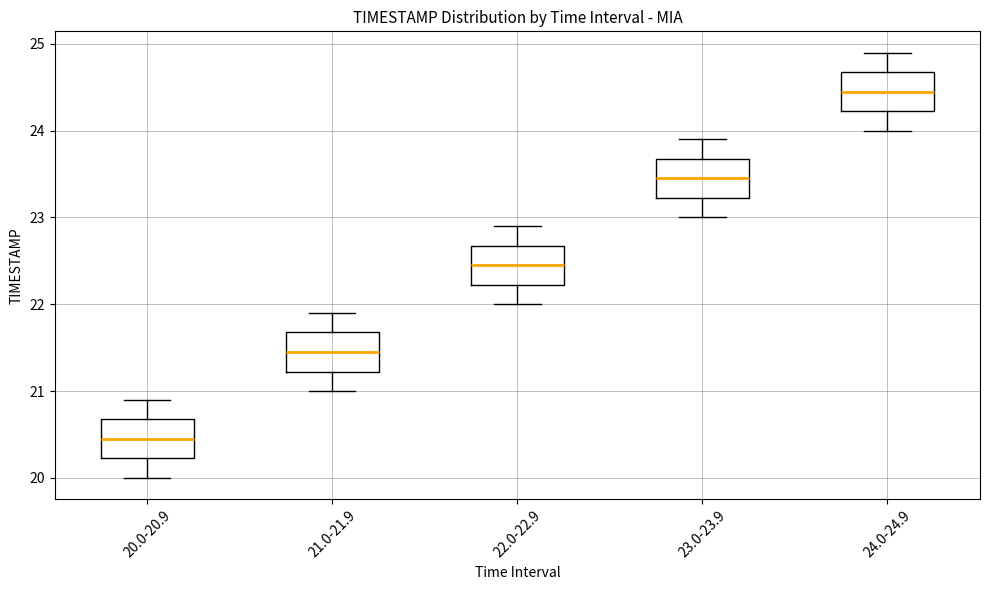

Reading left to right, transcribe this box plot: for each box, give where its median line is, the range the box spans, and where its two whiskers end, as read against the y-axis. The values are not printed on the chart, so give them approximately, as read against the axis.

20.0-20.9: median 20.5, box 20.2 to 20.7, whiskers 20.0 to 20.9
21.0-21.9: median 21.5, box 21.2 to 21.7, whiskers 21.0 to 21.9
22.0-22.9: median 22.5, box 22.2 to 22.7, whiskers 22.0 to 22.9
23.0-23.9: median 23.5, box 23.2 to 23.7, whiskers 23.0 to 23.9
24.0-24.9: median 24.5, box 24.2 to 24.7, whiskers 24.0 to 24.9